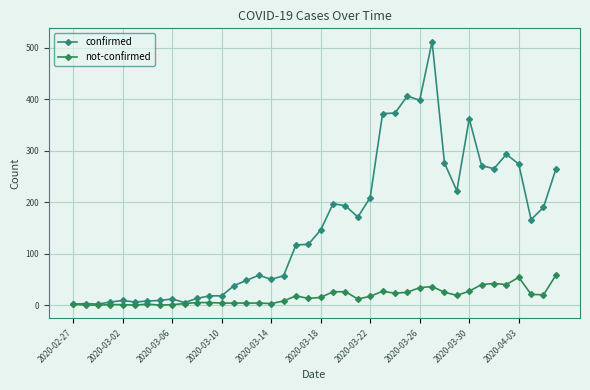

How many data points in confirmed are less than 146?

20